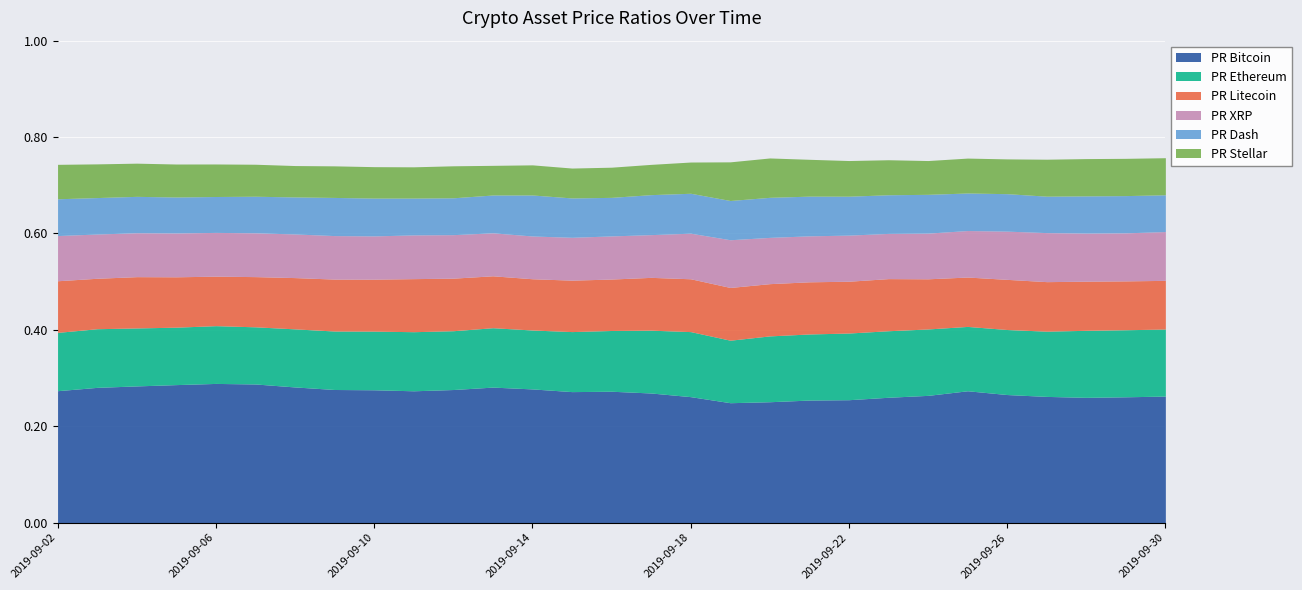

What is the sum of all PR XRP values?

2.7